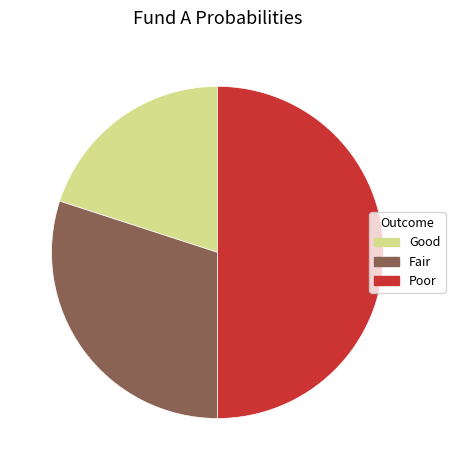

Do Good and Poor together represent more than half of the pie?

Yes